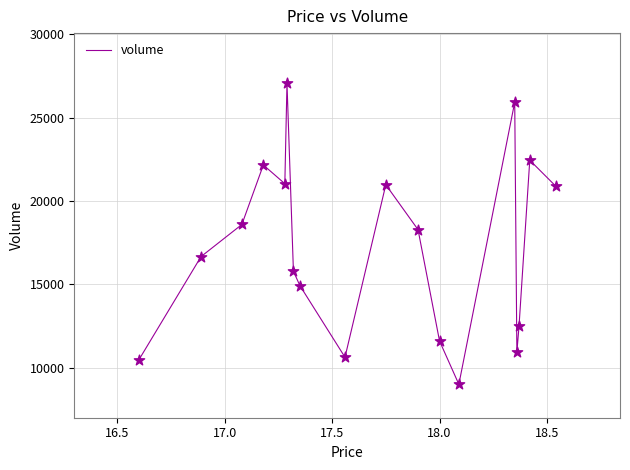

What is the maximum value shown in the chart?

27057